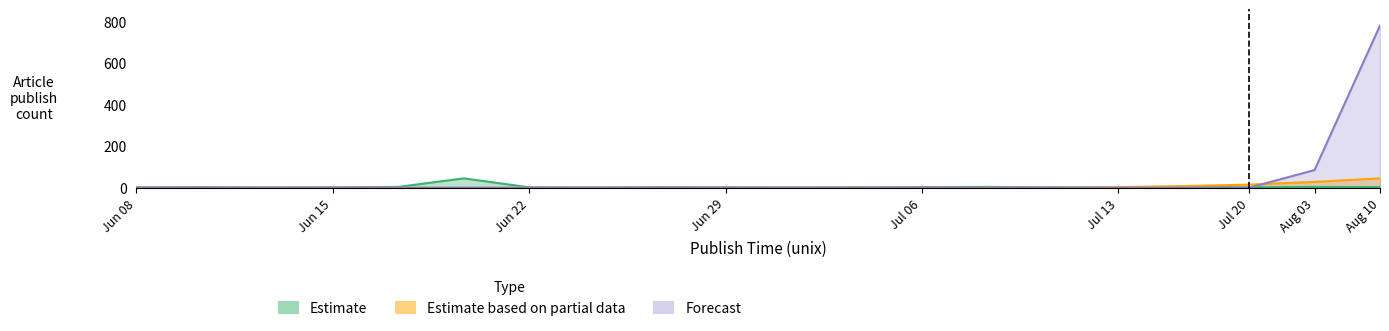

How many intersections are there between Estimate based on partial data and Forecast?

1